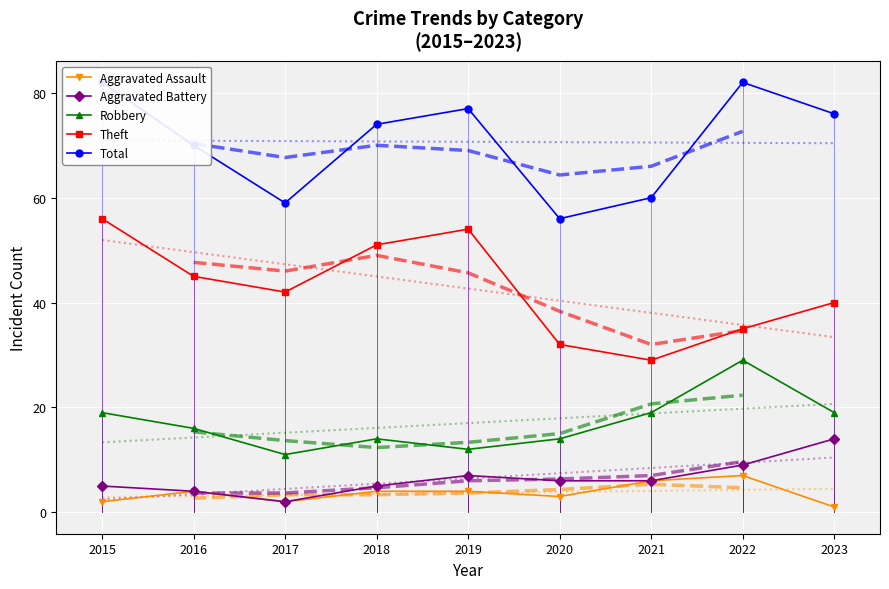

At which label does Total reach its peak?

2015